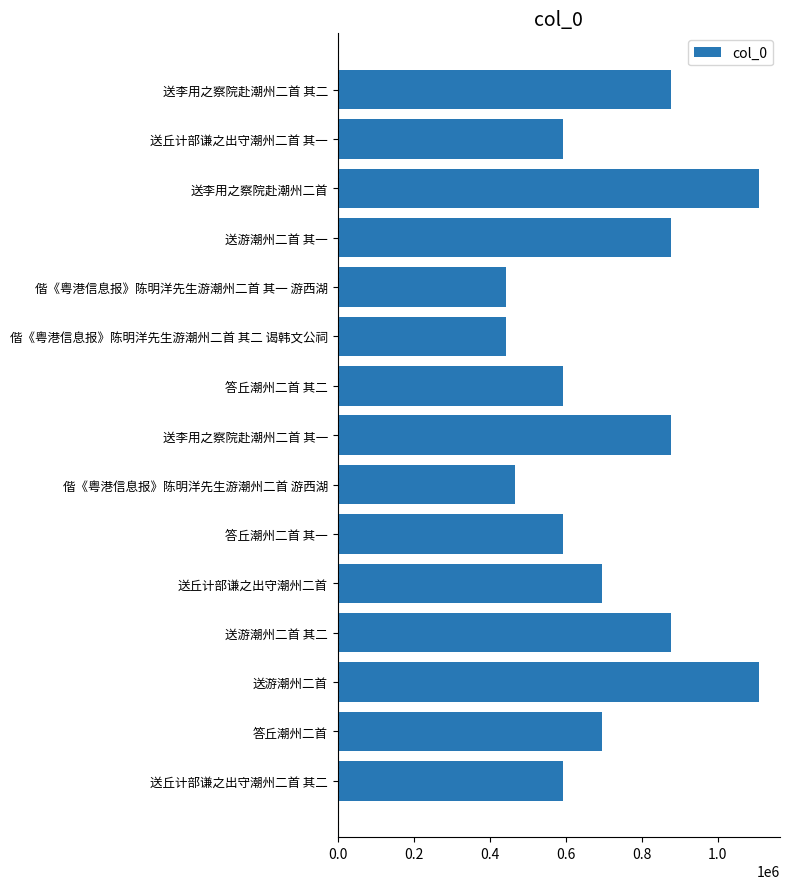

What is the change in value from 送李用之察院赴潮州二首 其二 to 送李用之察院赴潮州二首?

+231357